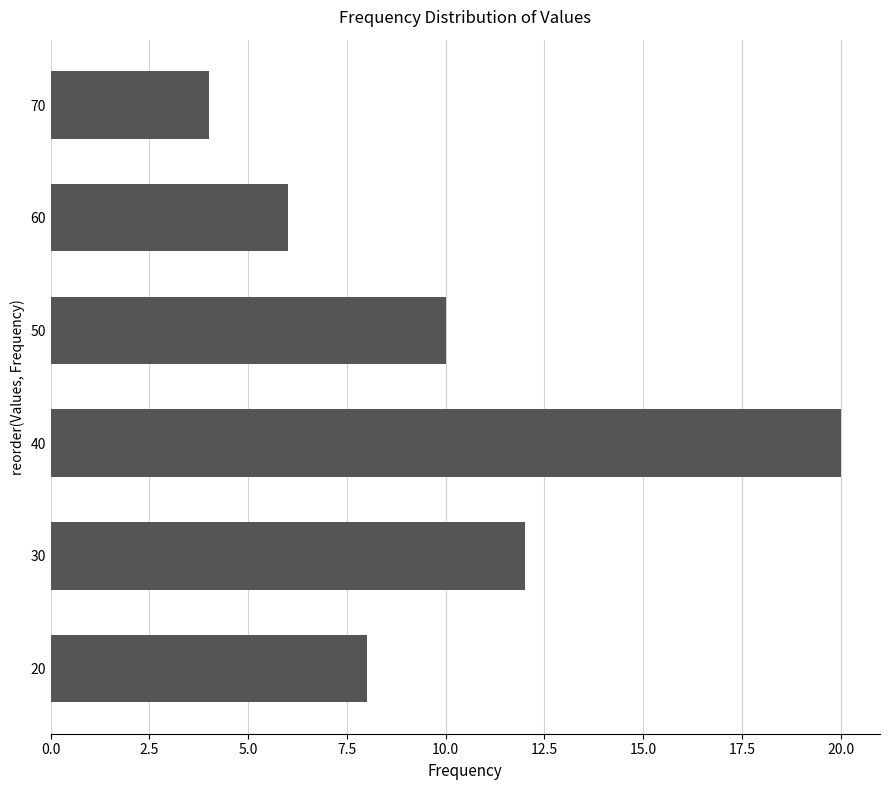

List the labels in order of value, smallest first.

70, 60, 20, 50, 30, 40